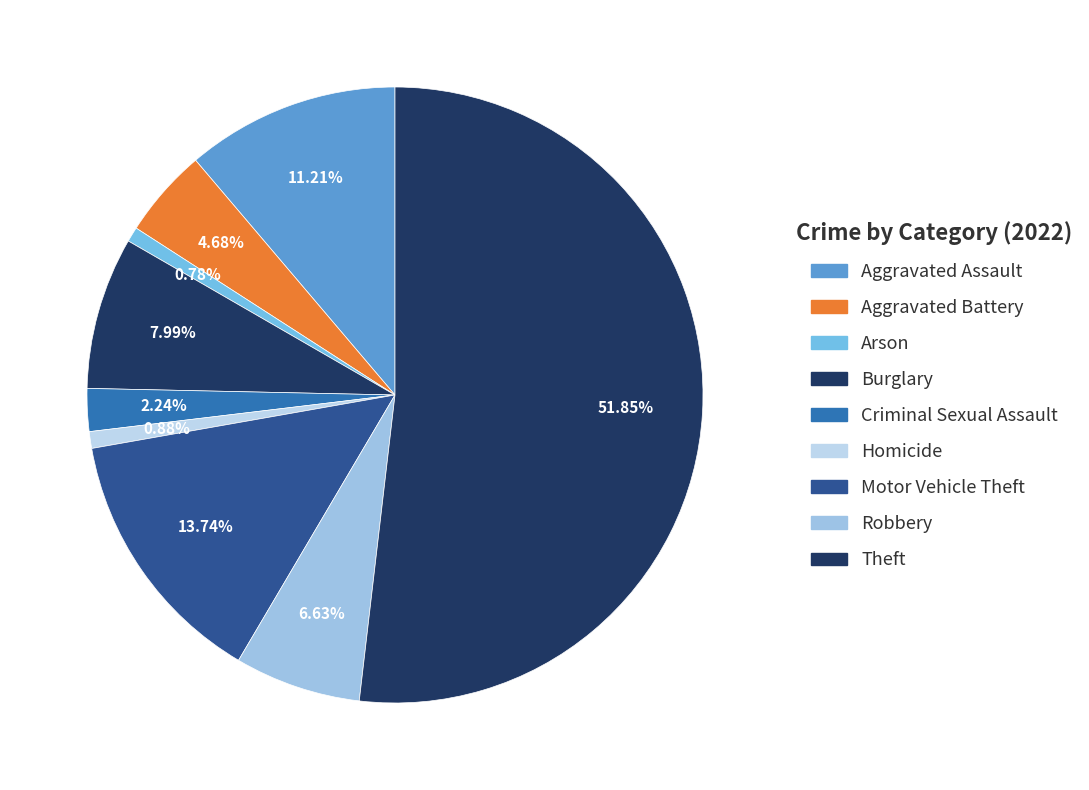

What percentage is the Motor Vehicle Theft slice, to the nearest percent?

14%